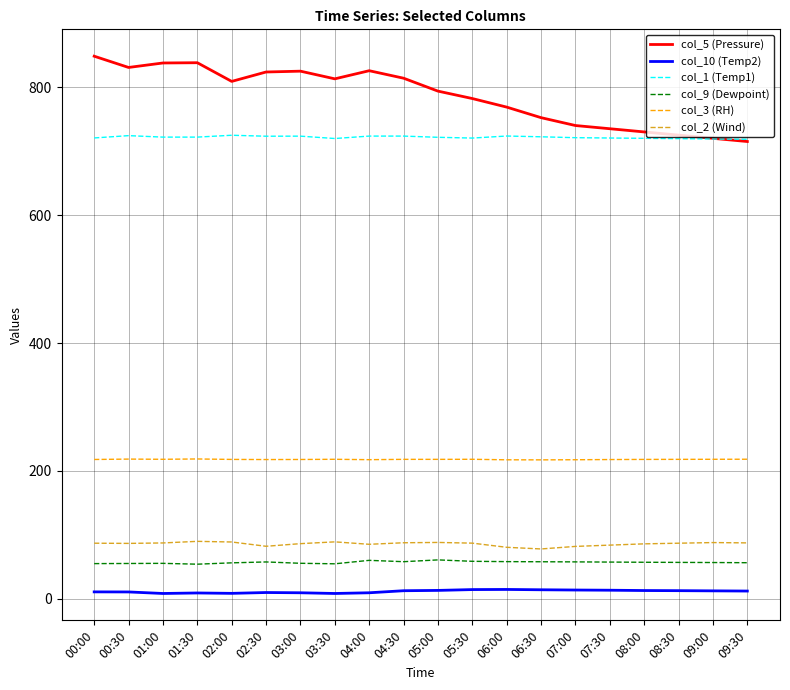

Which series has the largest total across all categories?

col_5 (Pressure)